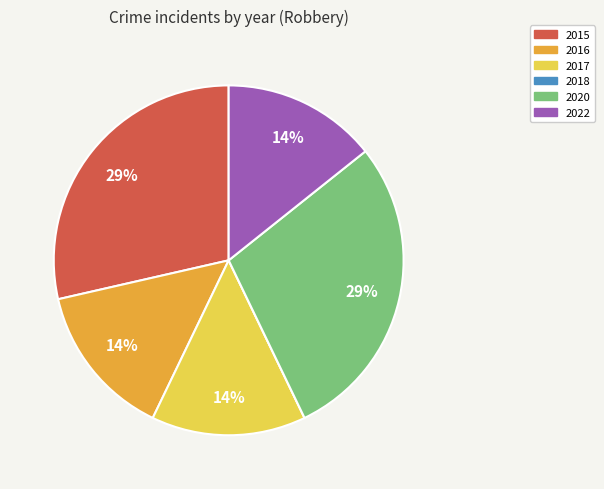

Combined, do 2015 and 2020 account for over 50%?

Yes